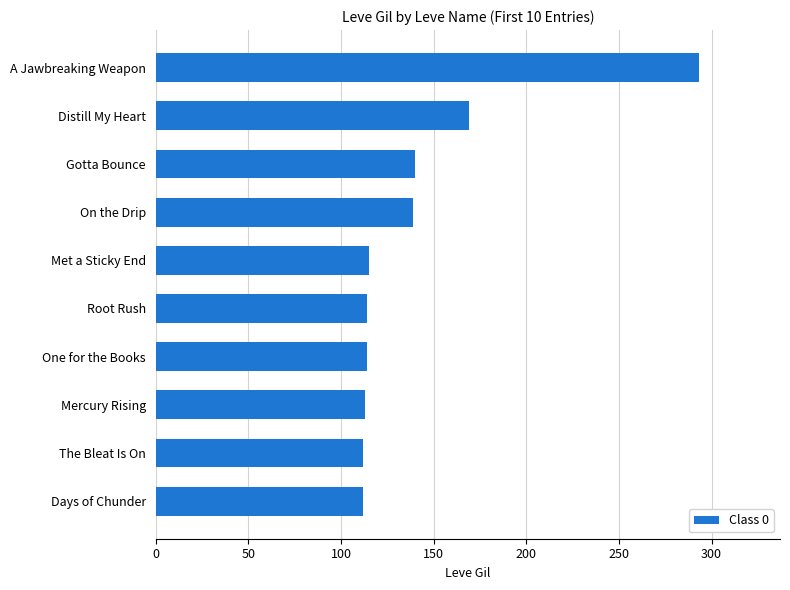

Where is the data nearest to the value 202?

Distill My Heart